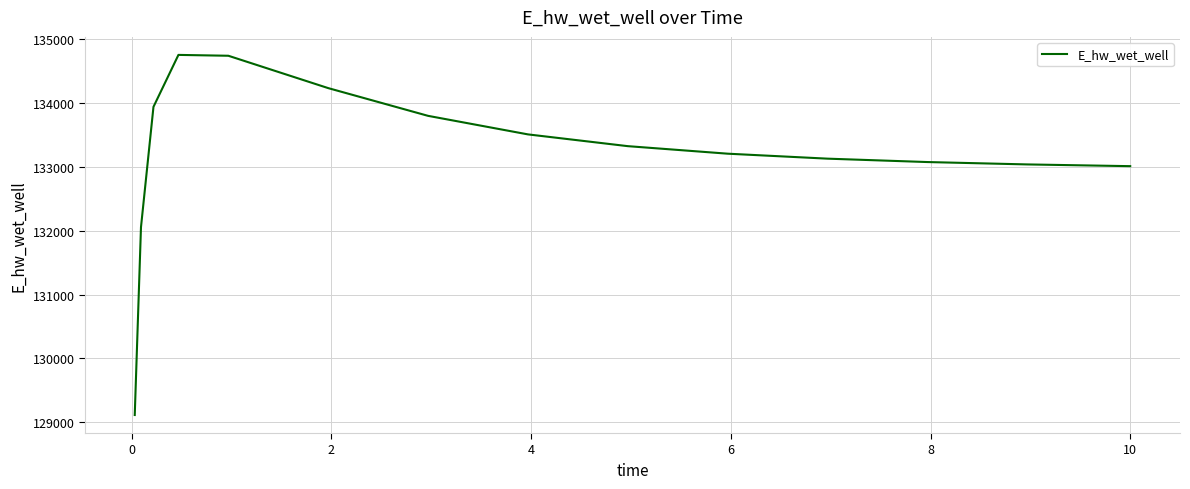

Does the chart display data point markers on the line(s)?

No